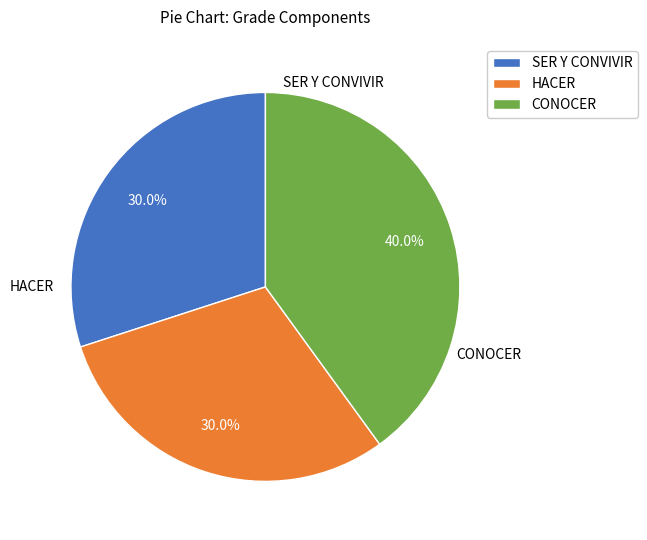

Is it true that HACER is 35% of the pie?

False